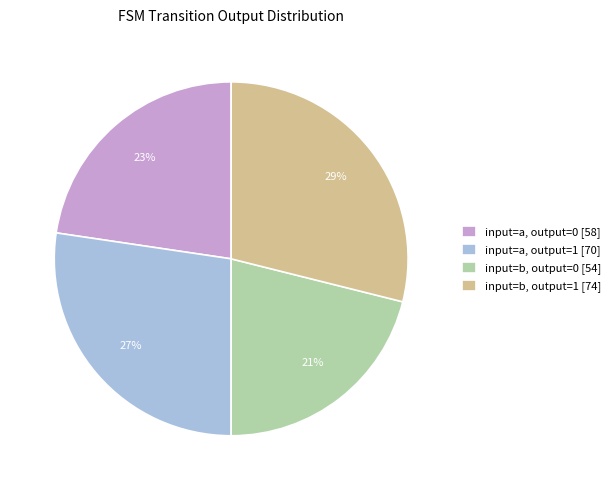

Which has a higher value, input=b, output=1 [74] or input=a, output=0 [58]?

input=b, output=1 [74]